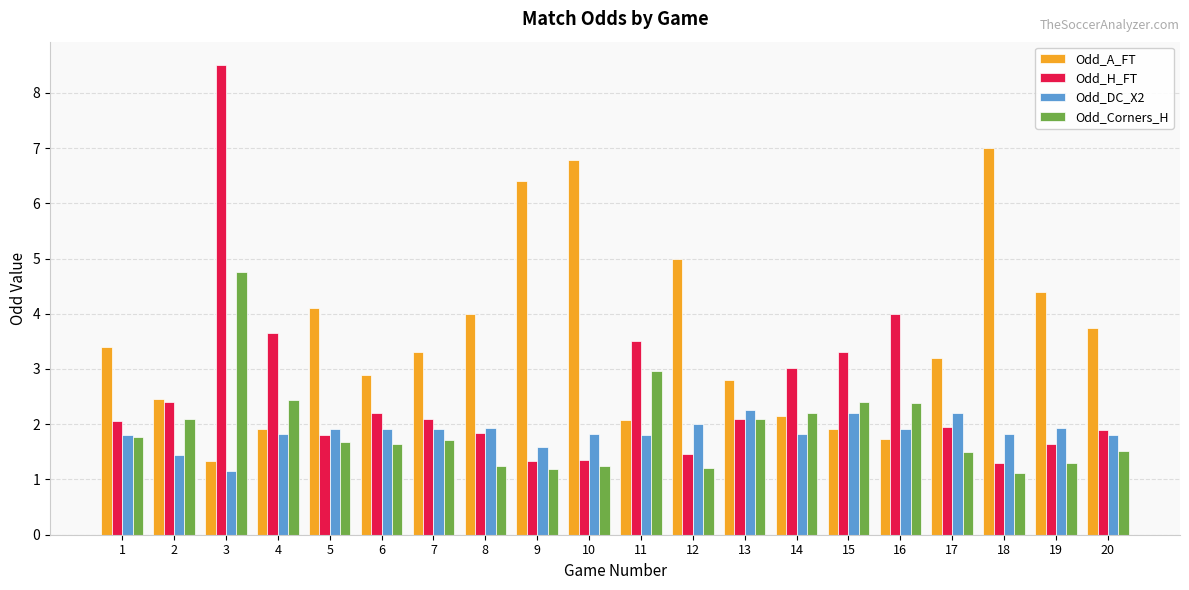

Which series has the widest spread of values?

Odd_H_FT